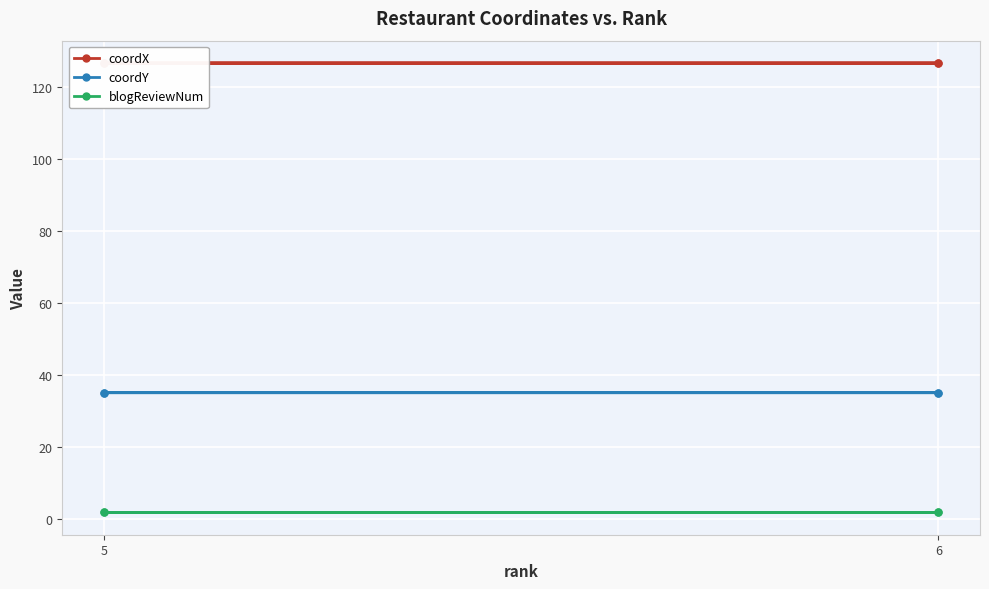

Does the chart display data point markers on the line(s)?

Yes